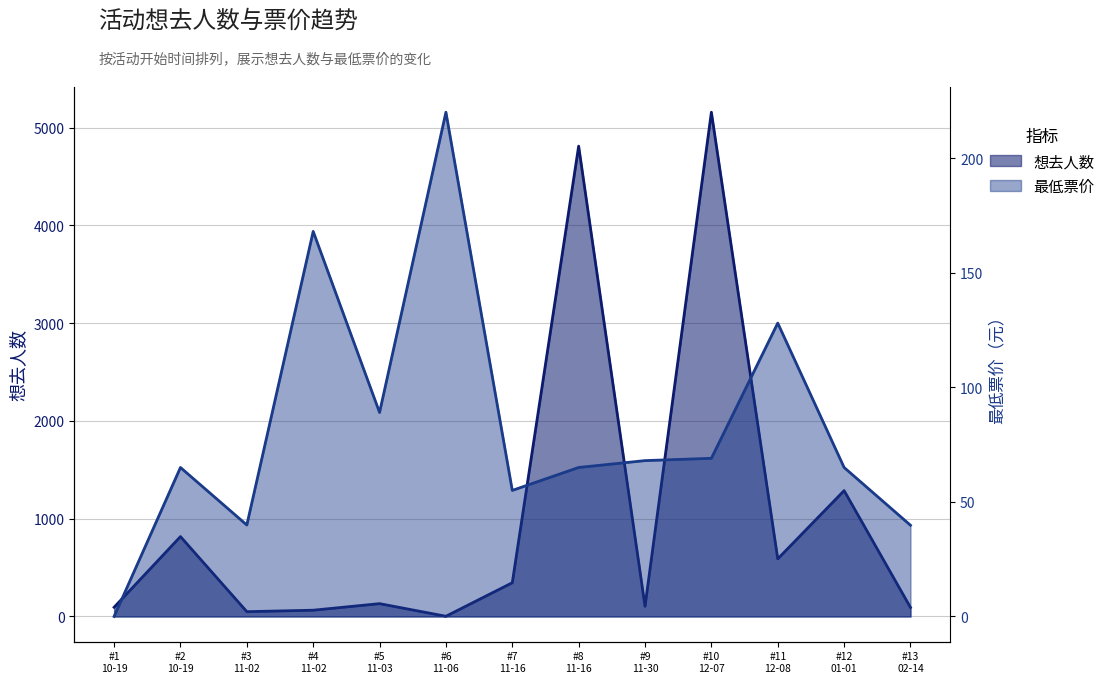

What is the spread (max minus min) of values at #12 01-01?

1222.0